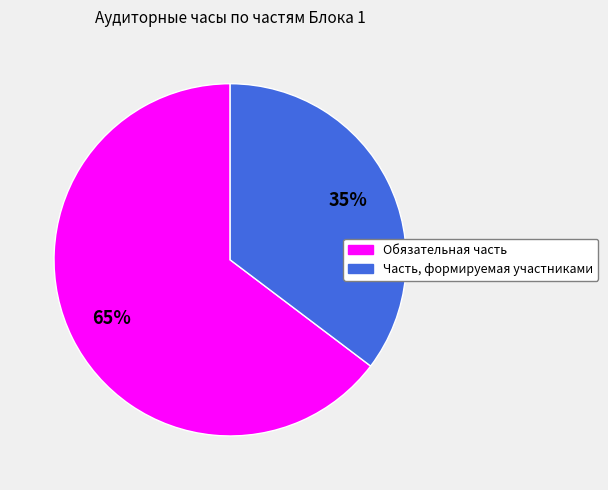

To the nearest percent, what is the combined percentage of Часть, формируемая участниками and Обязательная часть?

100%